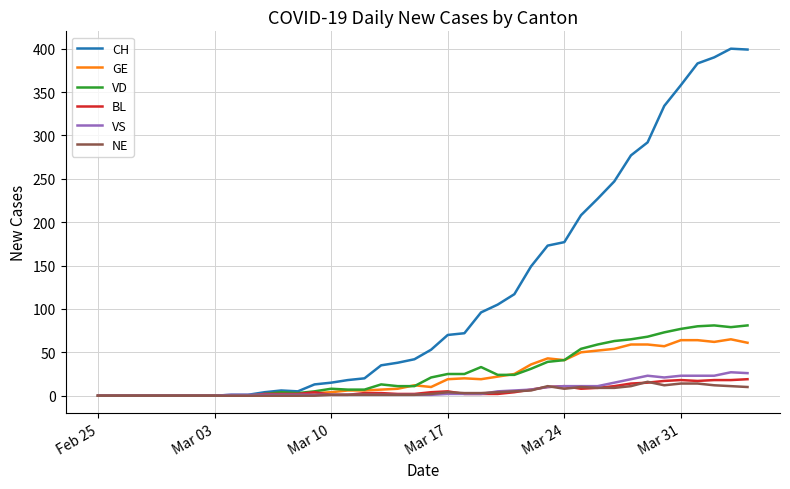

What is the difference between the maximum and minimum values in the BL series?

19